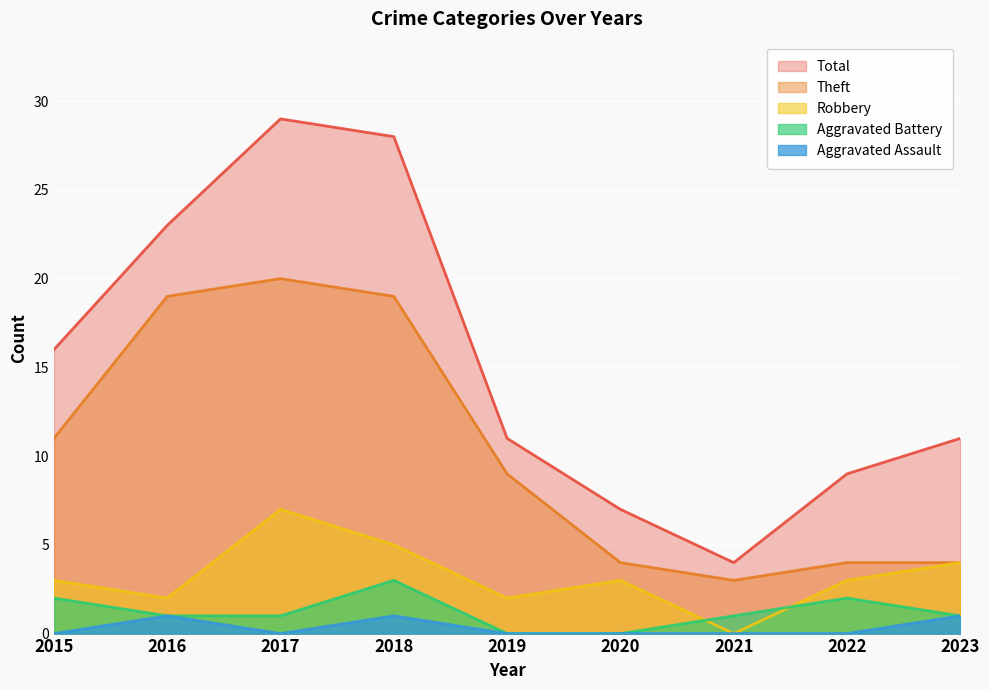

True or false: Total and Aggravated Battery cross at least once.

False